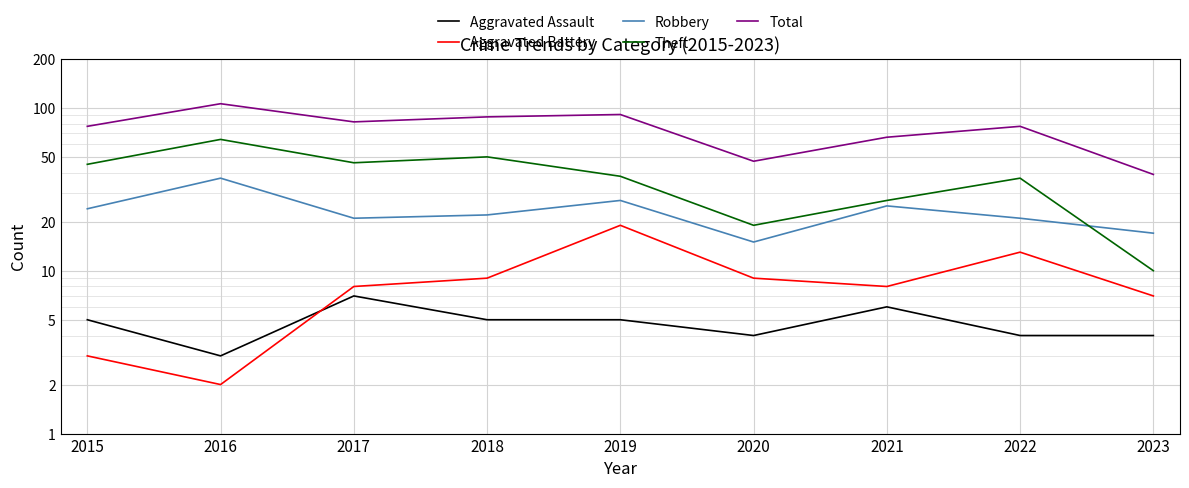

What is the value of the Aggravated Assault point at the 8th from the left?

4